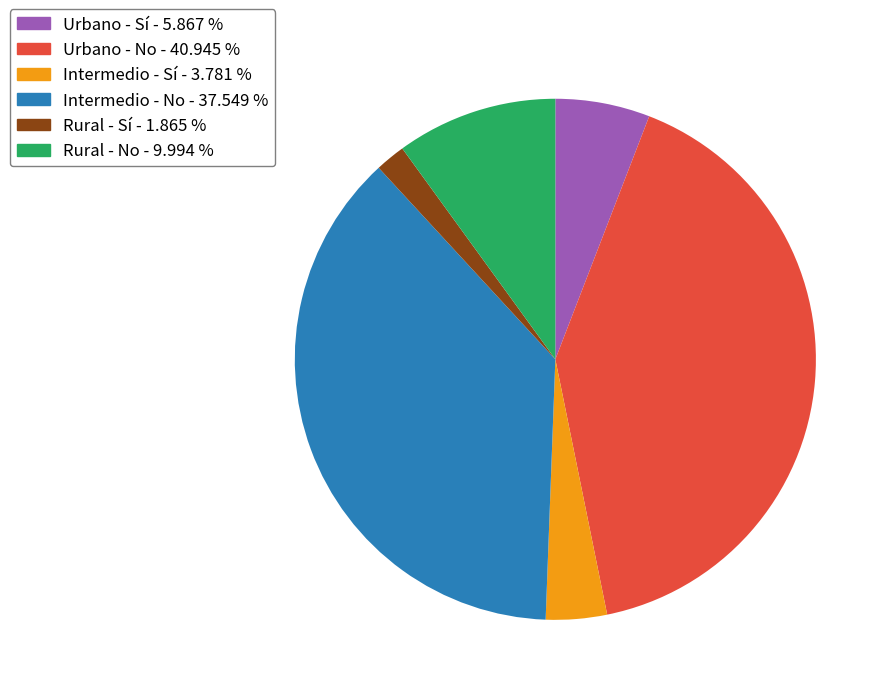

Is there a majority slice in this chart?

No